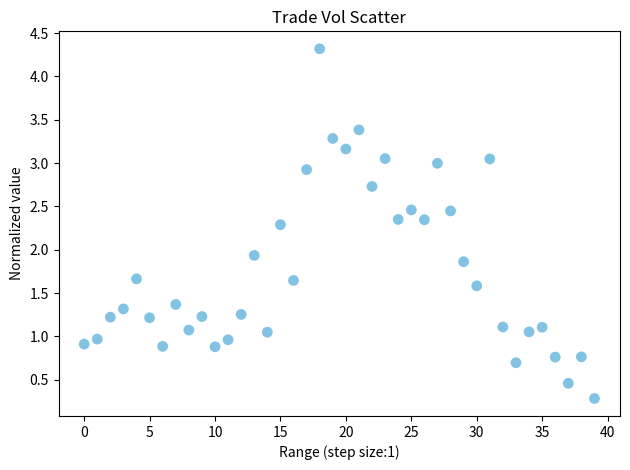

What Y value in the scatter plot is closest to 2?

1.9